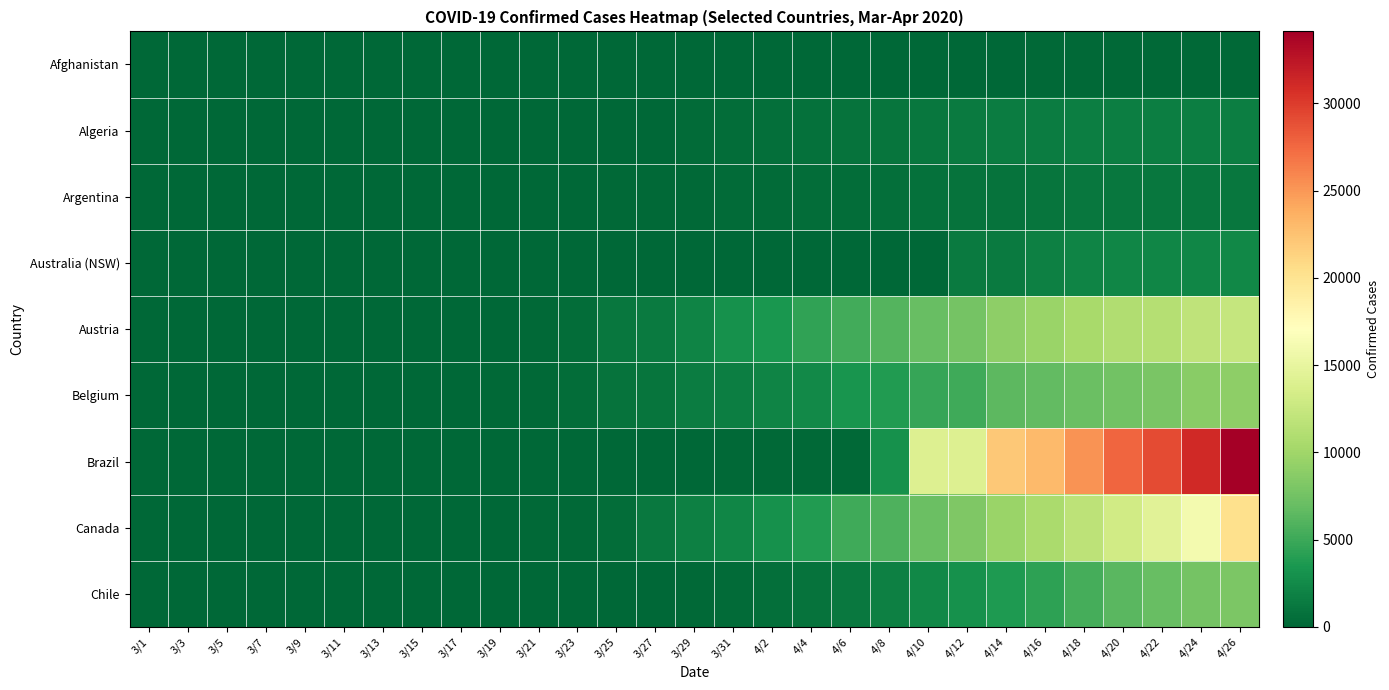

Reading left to right, transcribe all the data shown in this chart.

Afghanistan: 3/1=0	3/3=0	3/5=0	3/7=0	3/9=0	3/11=0	3/13=0	3/15=0	3/17=1	3/19=1	3/21=2	3/23=2	3/25=2	3/27=5	3/29=10	3/31=15	4/2=18	4/4=29	4/6=32	4/8=40	4/10=54	4/12=99	4/14=131	4/16=150	4/18=179	4/20=188	4/22=207	4/24=228	4/26=252
Algeria: 3/1=0	3/3=0	3/5=0	3/7=0	3/9=0	3/11=8	3/13=12	3/15=12	3/17=32	3/19=65	3/21=65	3/23=65	3/25=65	3/27=113	3/29=347	3/31=460	4/2=601	4/4=708	4/6=846	4/8=1047	4/10=1152	4/12=1355	4/14=1479	4/16=1558	4/18=1702	4/20=1702	4/22=1702	4/24=1702	4/26=1702
Argentina: 3/1=0	3/3=0	3/5=0	3/7=0	3/9=1	3/11=3	3/13=3	3/15=3	3/17=52	3/19=63	3/21=72	3/23=72	3/25=240	3/27=256	3/29=266	3/31=325	4/2=358	4/4=440	4/6=515	4/8=631	4/10=709	4/12=840	4/14=919	4/16=1030	4/18=1140	4/20=1162	4/22=1192	4/24=1192	4/26=1192
Australia (NSW): 3/1=0	3/3=0	3/5=0	3/7=0	3/9=0	3/11=0	3/13=0	3/15=0	3/17=4	3/19=4	3/21=4	3/23=4	3/25=4	3/27=4	3/29=4	3/31=4	4/2=4	4/4=4	4/6=4	4/8=4	4/10=4	4/12=1379	4/14=1379	4/16=1755	4/18=2006	4/20=2193	4/22=2227	4/24=2266	4/26=2284
Austria: 3/1=0	3/3=0	3/5=0	3/7=0	3/9=0	3/11=0	3/13=0	3/15=1	3/17=9	3/19=112	3/21=225	3/23=479	3/25=1095	3/27=1436	3/29=2022	3/31=2998	4/2=3463	4/4=4512	4/6=5240	4/8=6064	4/10=6987	4/12=7633	4/14=8986	4/16=9704	4/18=10501	4/20=10971	4/22=11328	4/24=11872	4/26=12282
Belgium: 3/1=0	3/3=0	3/5=0	3/7=0	3/9=0	3/11=0	3/13=0	3/15=1	3/17=31	3/19=263	3/21=263	3/23=461	3/25=858	3/27=1063	3/29=1527	3/31=1696	4/2=2132	4/4=2495	4/6=3247	4/8=3751	4/10=4681	4/12=5164	4/14=6463	4/16=6707	4/18=7107	4/20=7561	4/22=7961	4/24=8757	4/26=9002
Brazil: 3/1=0	3/3=0	3/5=0	3/7=0	3/9=0	3/11=1	3/13=2	3/15=2	3/17=2	3/19=2	3/21=6	3/23=6	3/25=120	3/27=127	3/29=127	3/31=173	4/2=173	4/4=173	4/6=173	4/8=3046	4/10=14026	4/12=14026	4/14=22130	4/16=22991	4/18=25318	4/20=27655	4/22=29160	4/24=31142	4/26=34132
Canada: 3/1=0	3/3=0	3/5=0	3/7=0	3/9=0	3/11=0	3/13=0	3/15=1	3/17=10	3/19=110	3/21=183	3/23=256	3/25=466	3/27=1324	3/29=1735	3/31=2175	4/2=3012	4/4=3791	4/6=5162	4/8=5855	4/10=7123	4/12=8210	4/14=9698	4/16=10545	4/18=11847	4/20=13188	4/22=14454	4/24=16013	4/26=20327
Chile: 3/1=0	3/3=0	3/5=0	3/7=0	3/9=0	3/11=0	3/13=0	3/15=0	3/17=6	3/19=8	3/21=17	3/23=22	3/25=61	3/27=75	3/29=234	3/31=335	4/2=618	4/4=898	4/6=1274	4/8=1864	4/10=2367	4/12=2937	4/14=3621	4/16=4338	4/18=5386	4/20=6327	4/22=7024	4/24=7710	4/26=8057